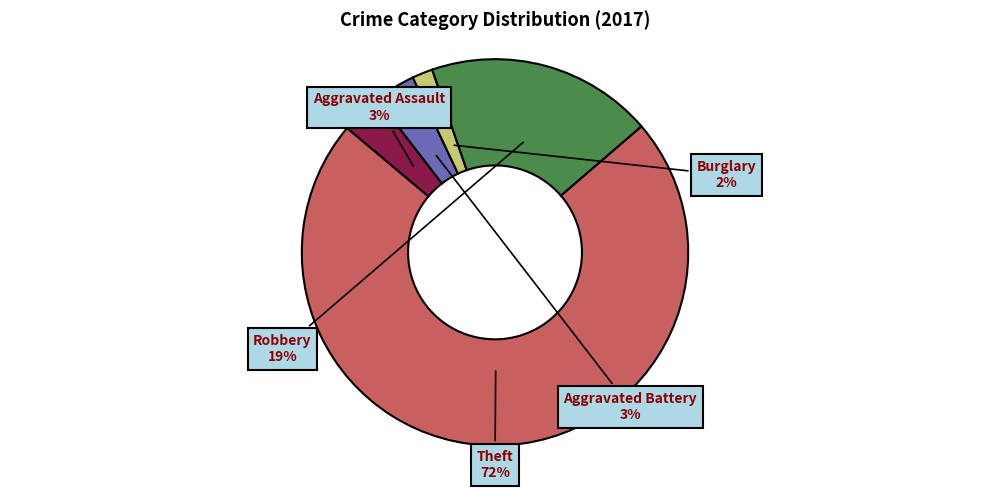

Is there a majority slice in this chart?

Yes